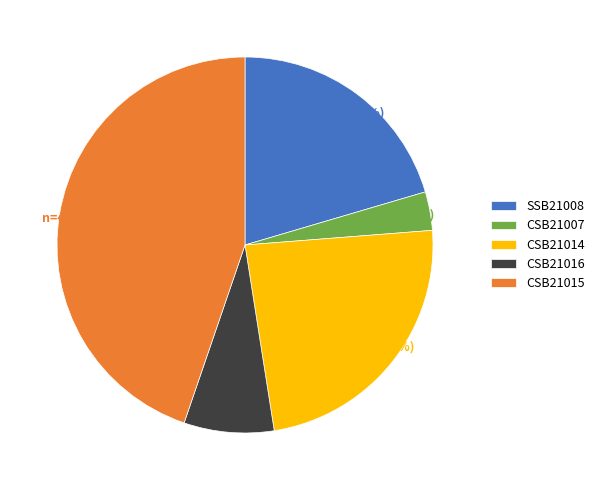

Do CSB21015 and SSB21008 together represent more than half of the pie?

Yes